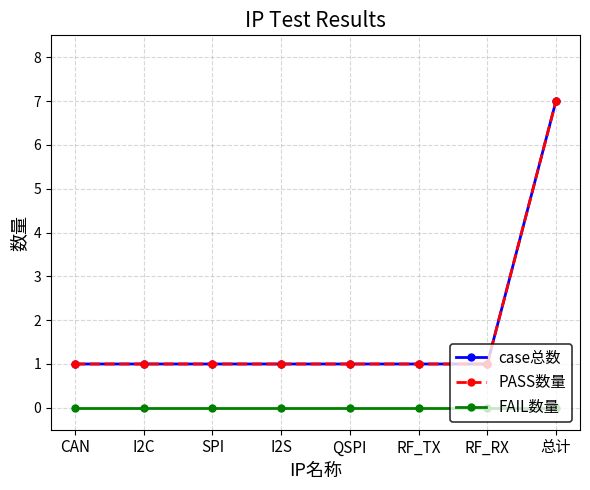

Rank the series at I2S from lowest to highest value.

FAIL数量, case总数, PASS数量